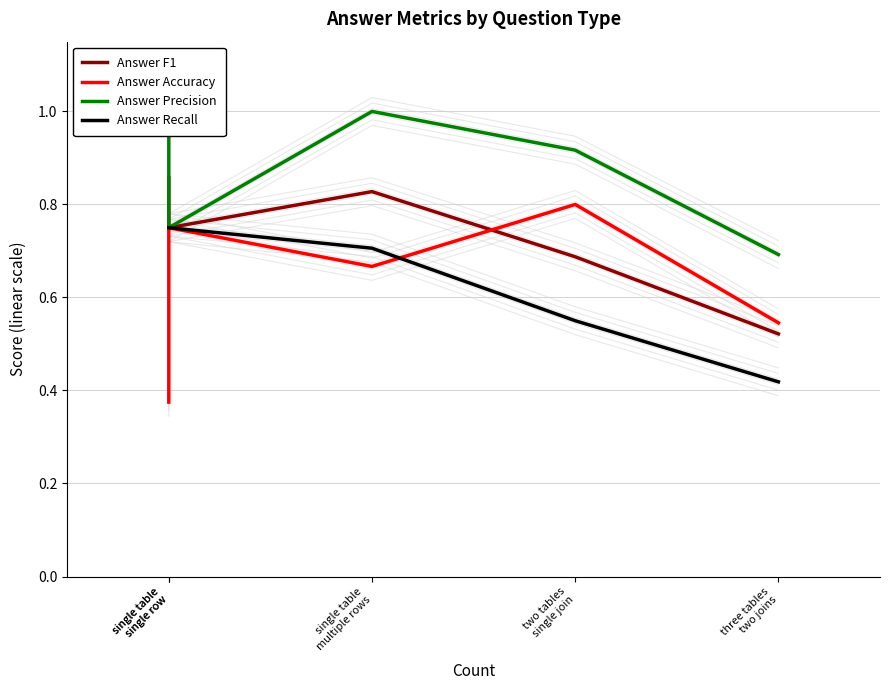

True or false: Answer Recall has a value of 0.8 at single table
single row.

True